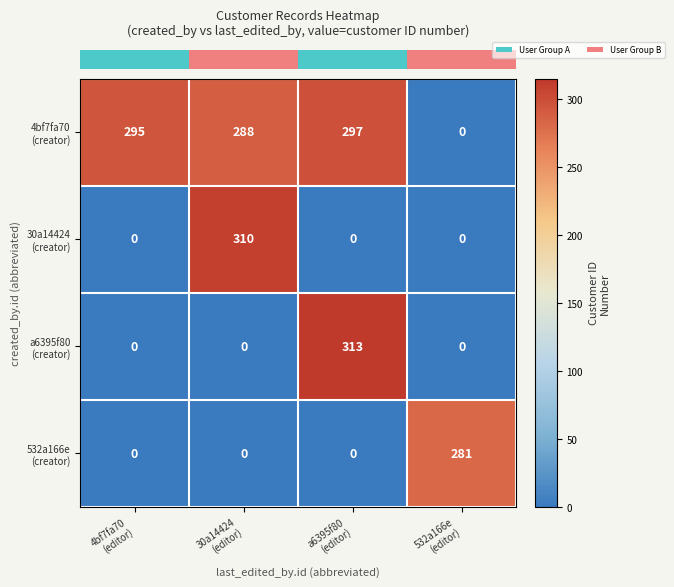

At how many categories does at least one series exceed 88?

4